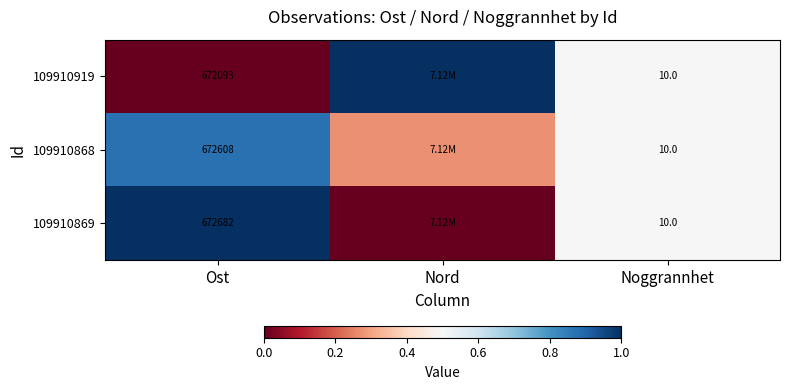

List the labels in order of 109910868 value, largest first.

Ost, Noggrannhet, Nord